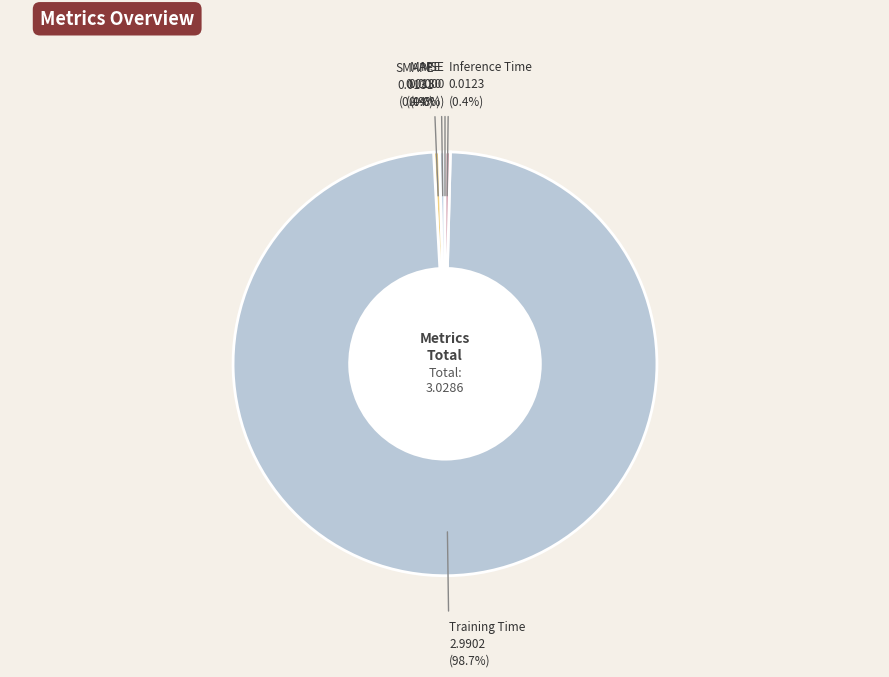

Which slice represents more than half of the pie?

Training Time